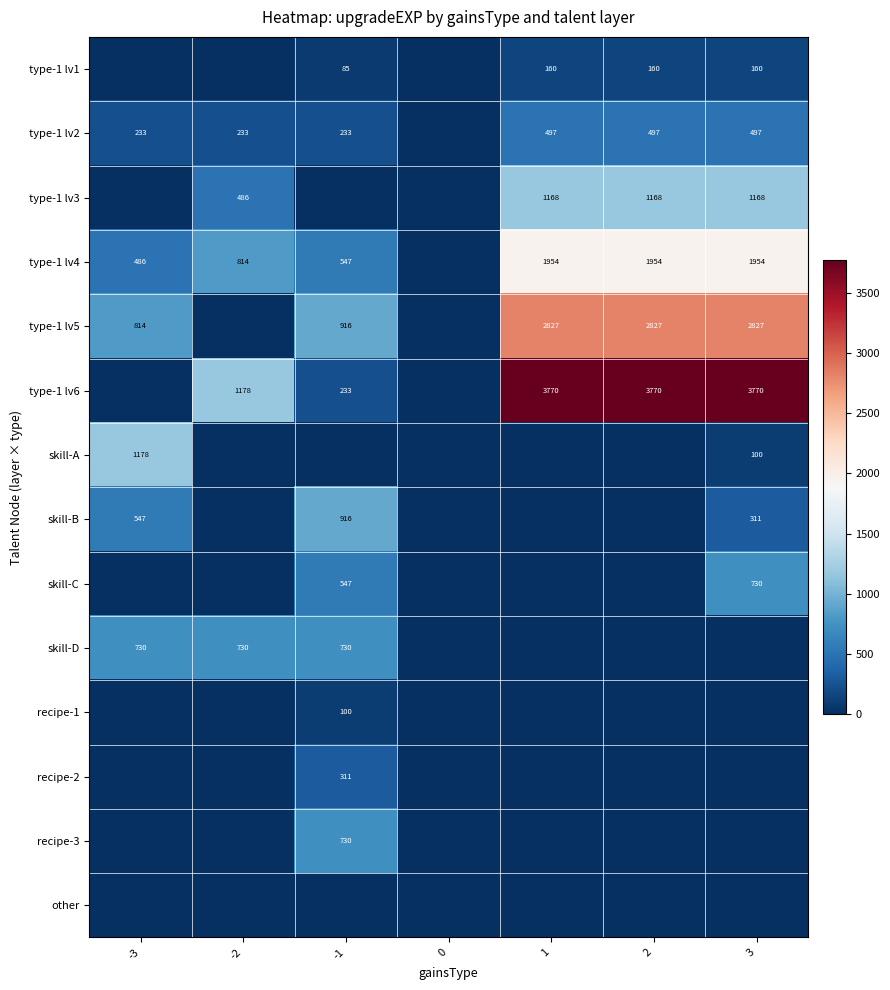

The skill-D series shows 730 at -3. True or false?

True